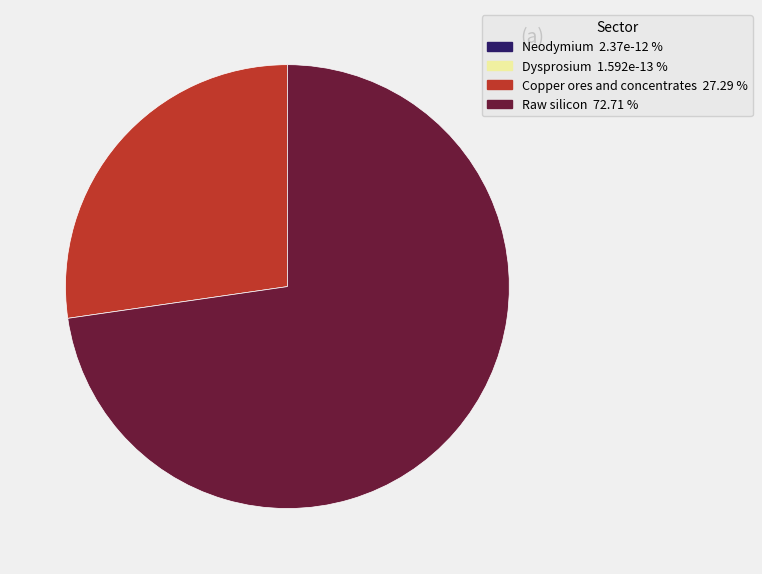

Which category has the biggest portion of the pie?

Raw silicon